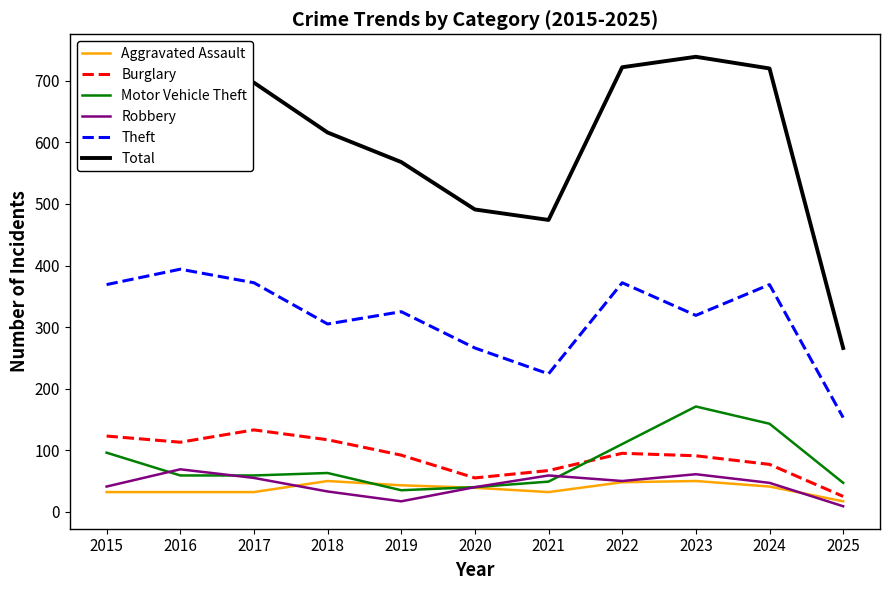

Is it true that Burglary equals 25 at 2025?

True